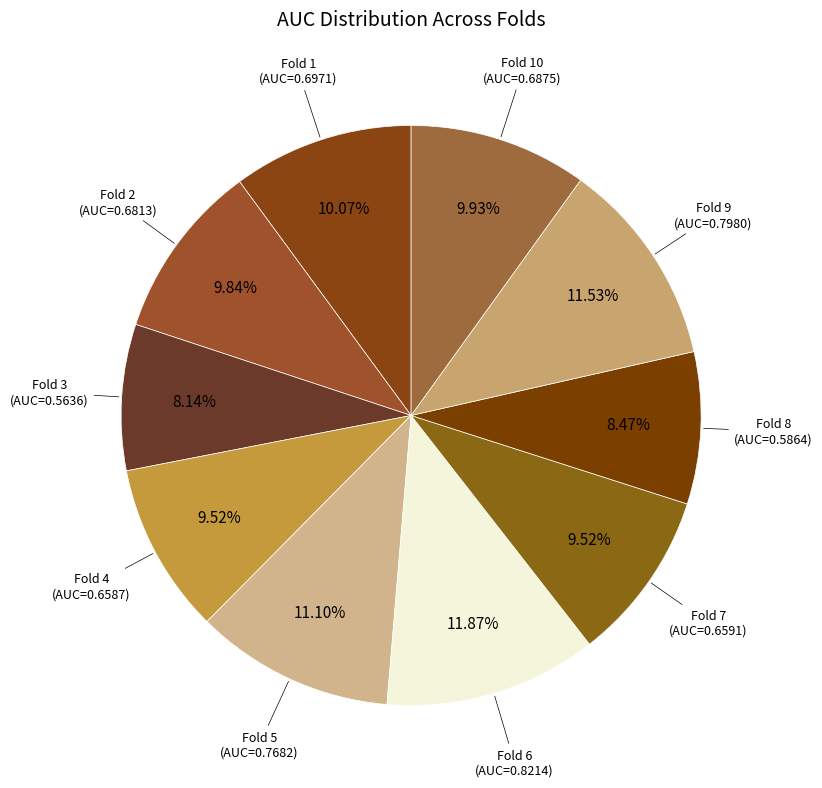

What is the smallest slice in the pie chart?

Fold 3